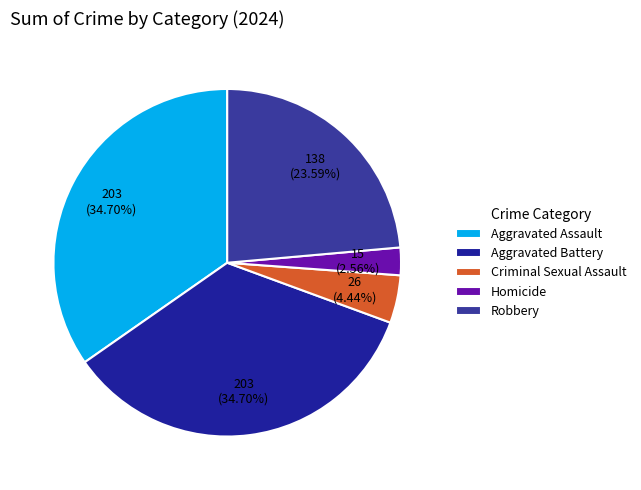

Approximately how many times larger is the value at Aggravated Assault compared to Criminal Sexual Assault?

7.8